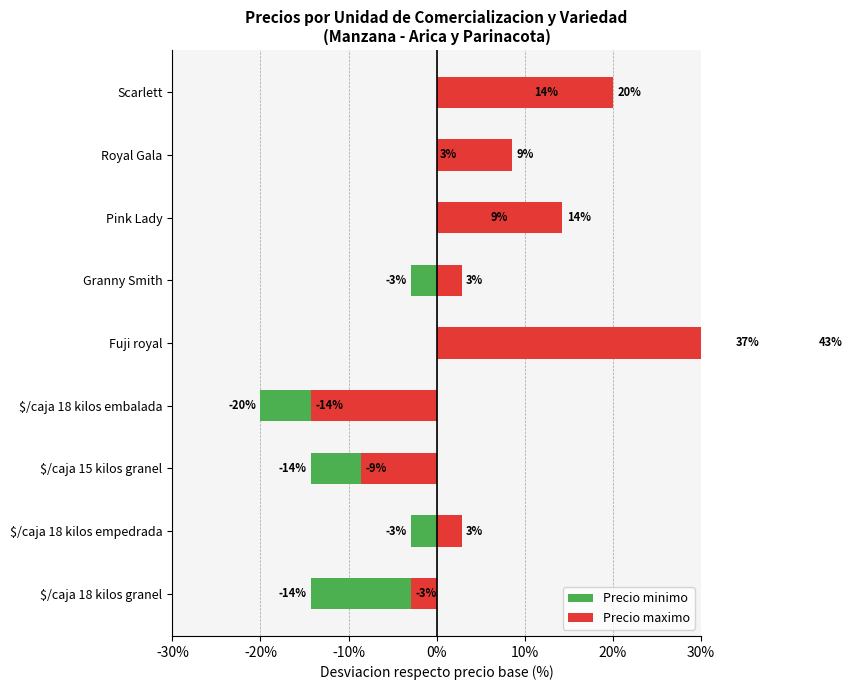

Which series has the widest spread of values?

Precio minimo